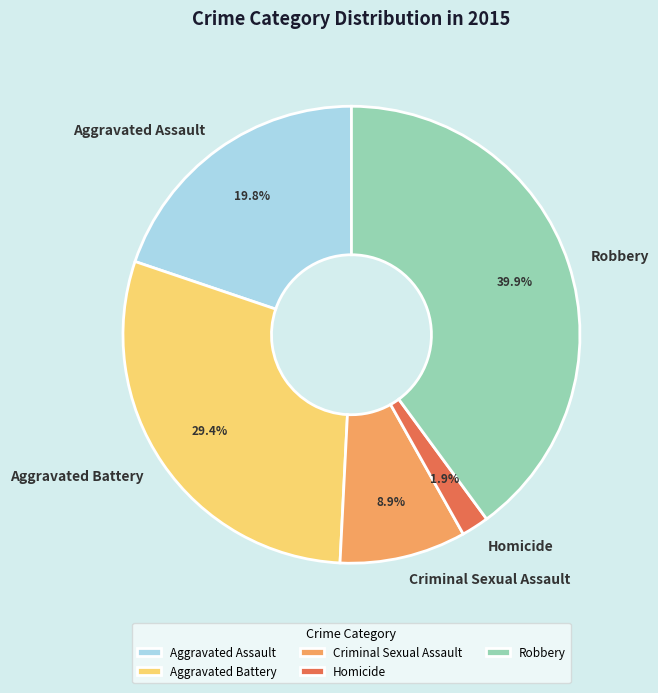

Count the number of slices in the pie.

5